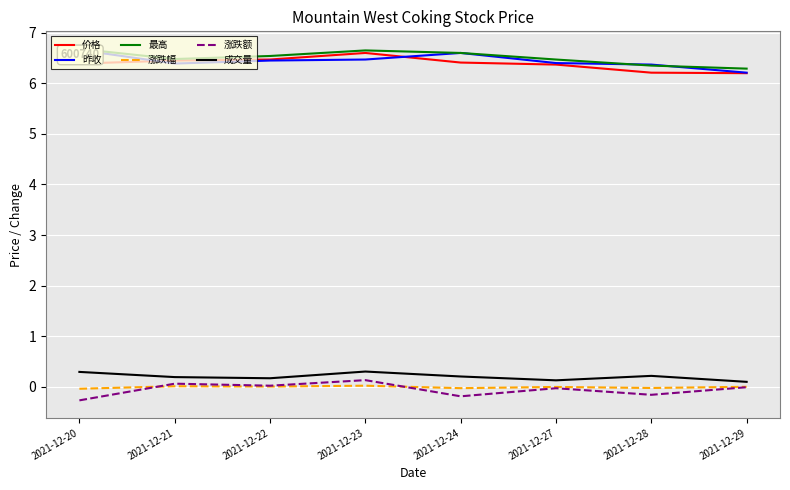

The value of 成交量 at 2021-12-28 is 0.4. True or false?

False